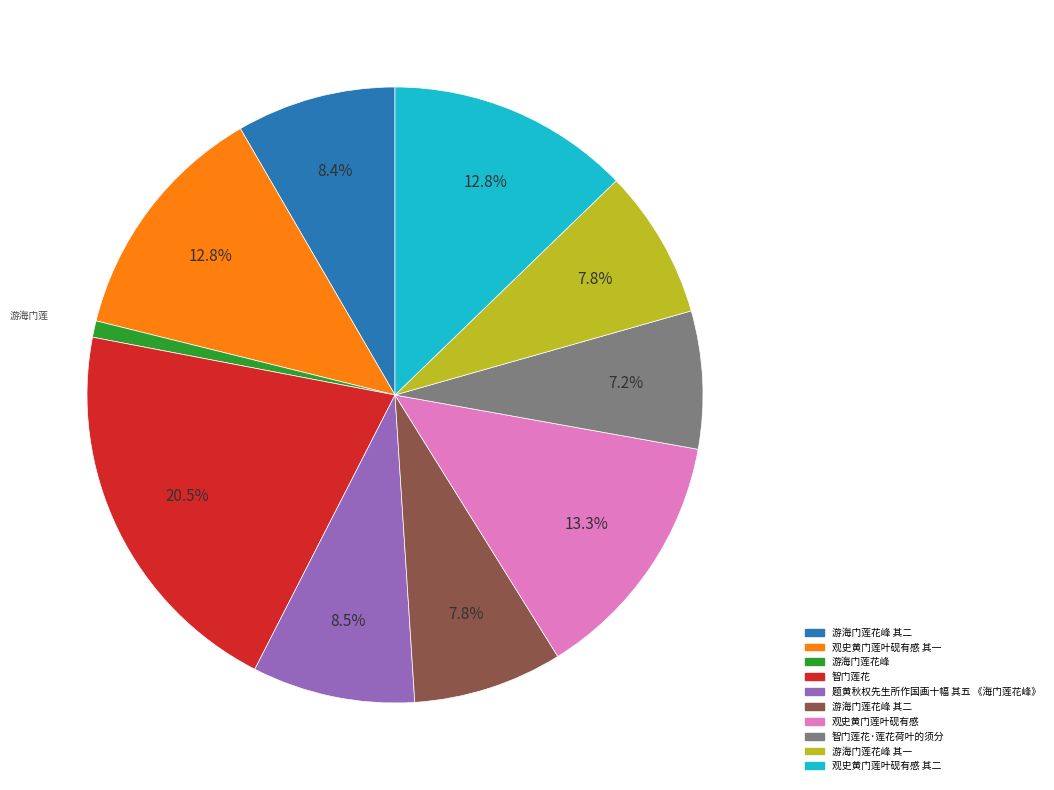

Is there a majority slice in this chart?

No